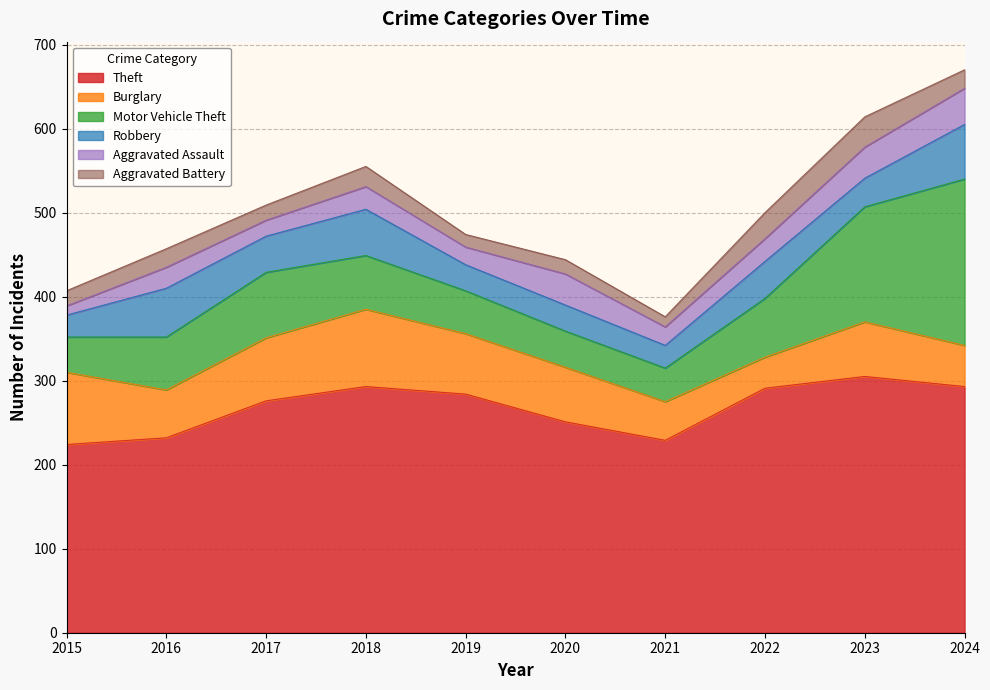

What is the total value across all series at 2020?

444